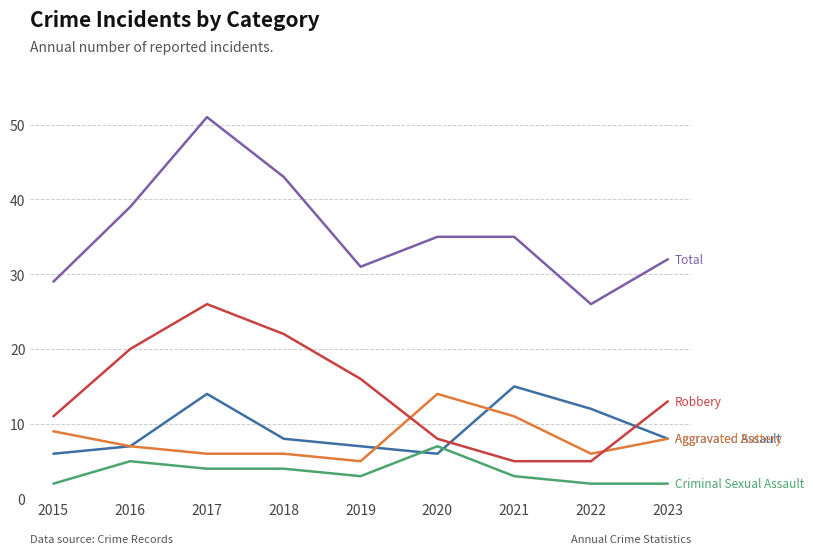

What is the spread (max minus min) of values at 2022?

24